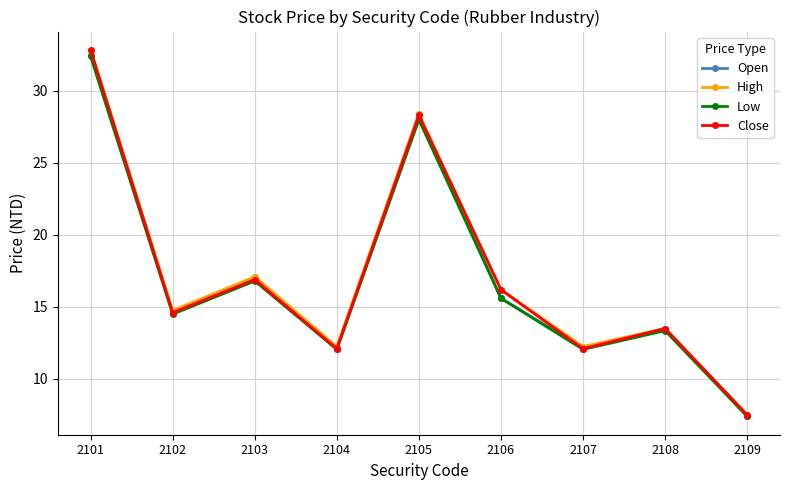

What is the value of the Close point at the 9th from the left?

7.5